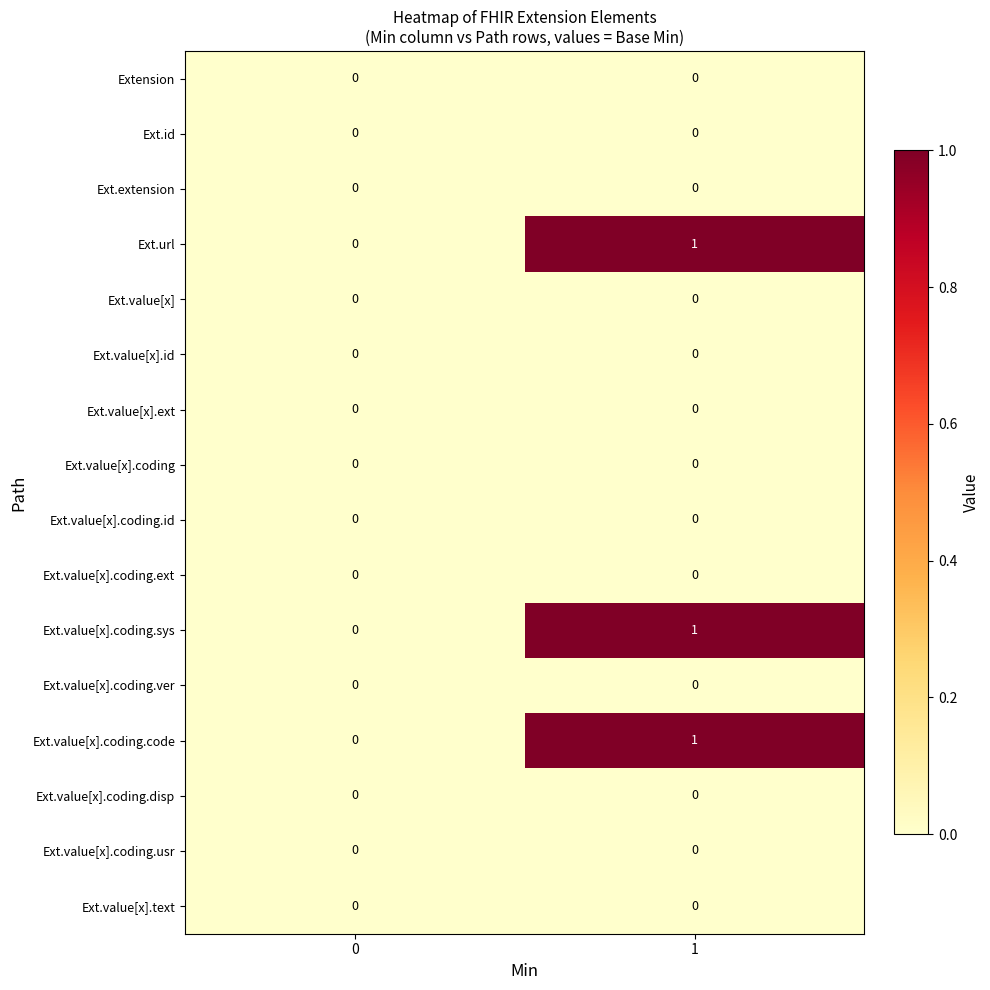

Is the value of Ext.value[x].coding.sys at 1 greater than the value of Extension at 1?

Yes